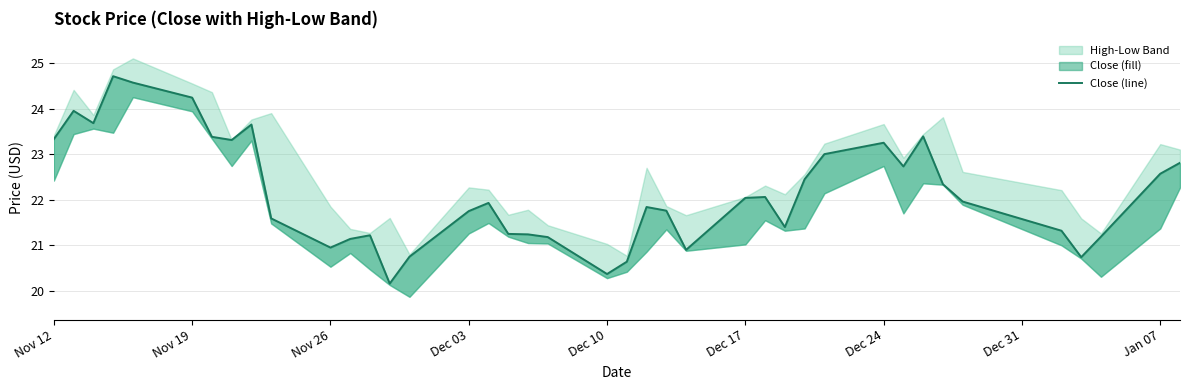

Reading left to right, transcribe all the data shown in this chart.

23.3	23.9	23.7	24.7	24.6	24.2	23.4	23.3	23.6	21.6	20.9	21.1	21.2	20.2	20.8	21.8	21.9	21.2	21.2	21.2	20.4	20.6	21.8	21.8	20.9	22.0	22.1	21.4	22.4	23.0	23.2	22.7	23.4	22.3	22.0	21.3	20.7	21.2	22.6	22.8